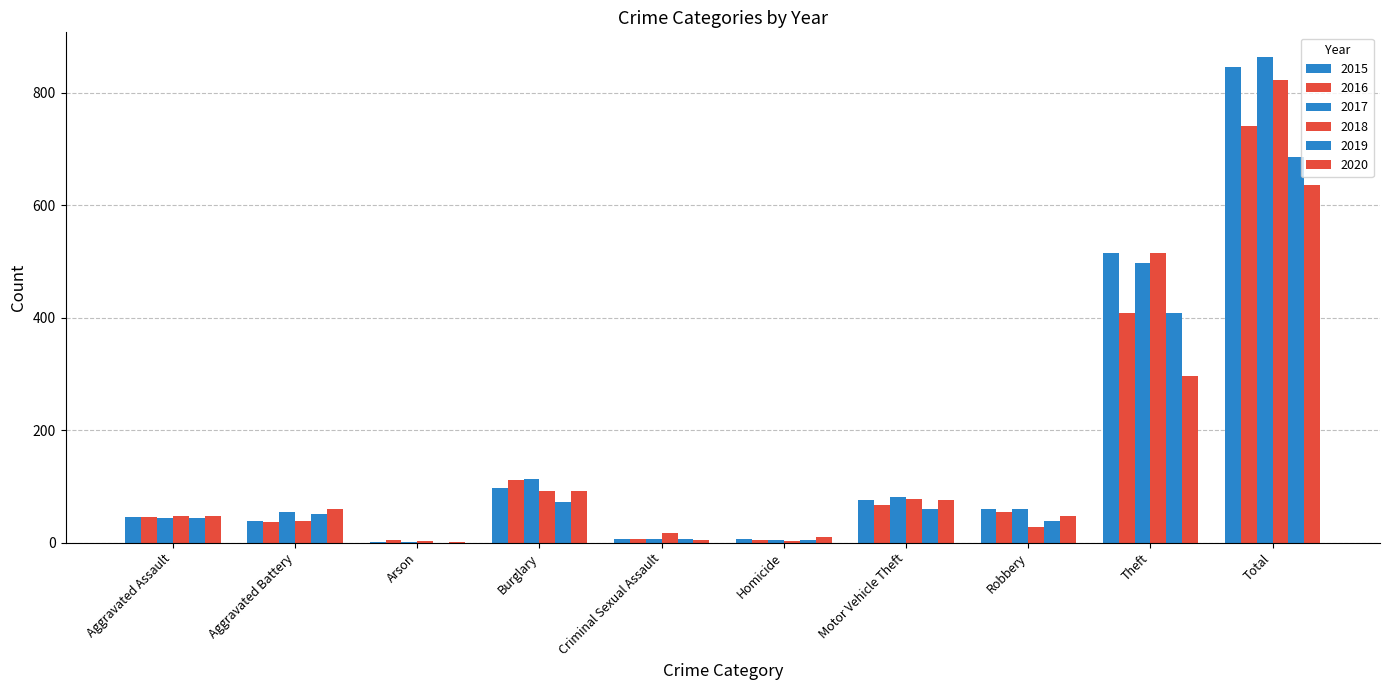

At how many categories does at least one series exceed 197?

2